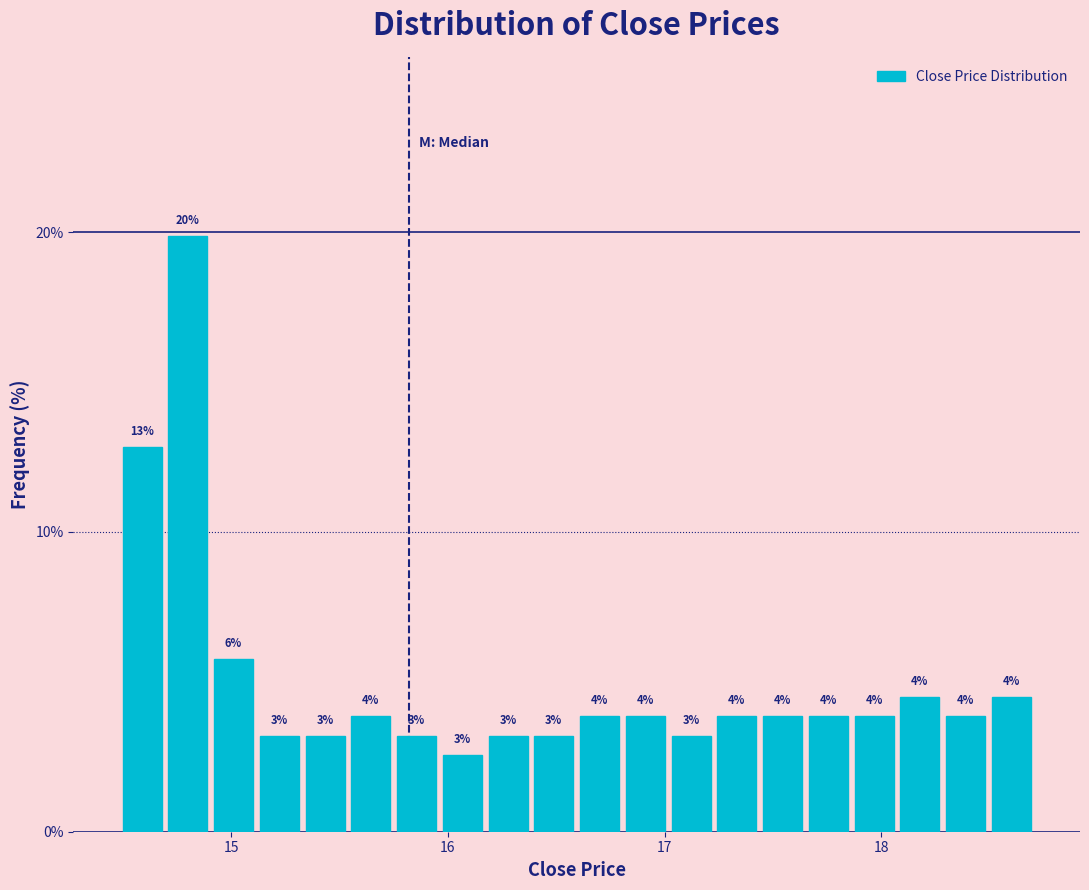

Around what value on the x-axis is the tallest bar? Give the approximate position of its centre, as read against the axis.

14.8